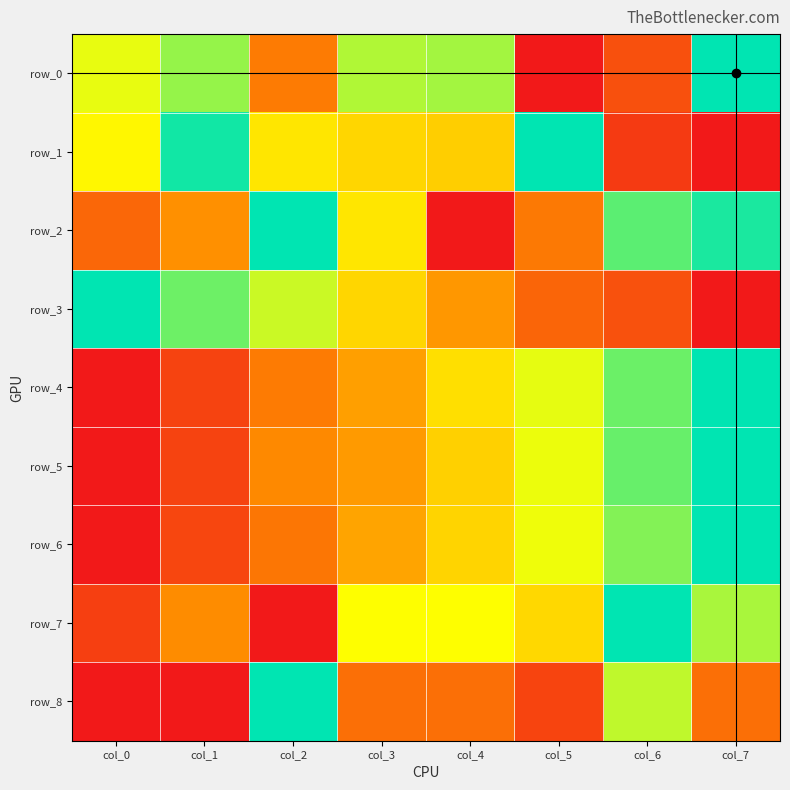

What is the highest value of the row_4 series?

1.0